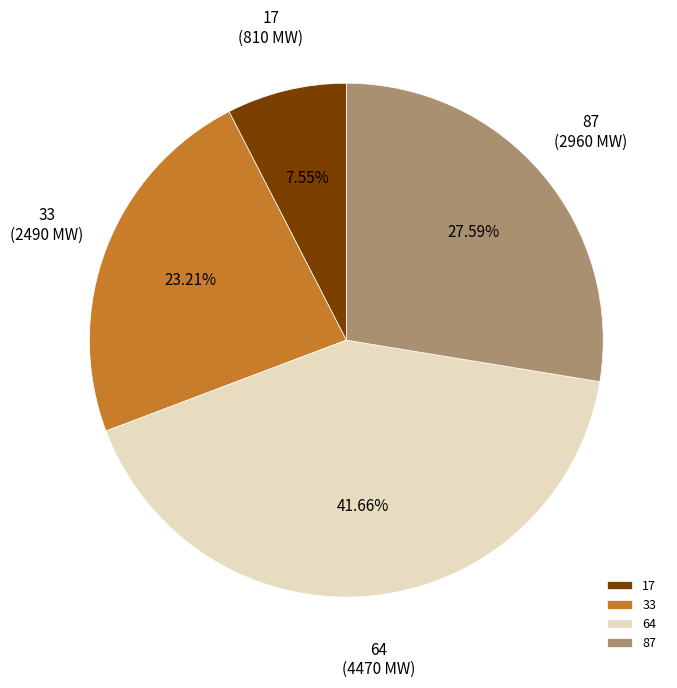

Which has a higher value, 33 or 87?

87